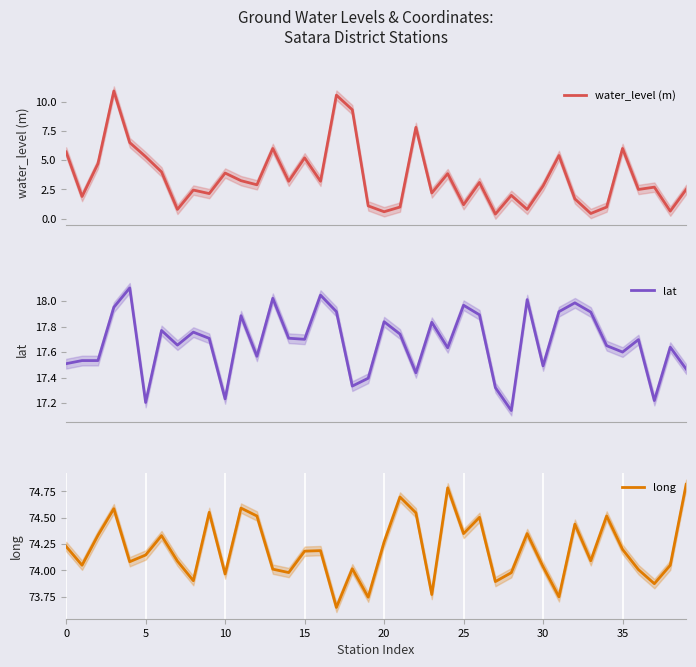

What is the highest value of the water_level (m) series?

10.9